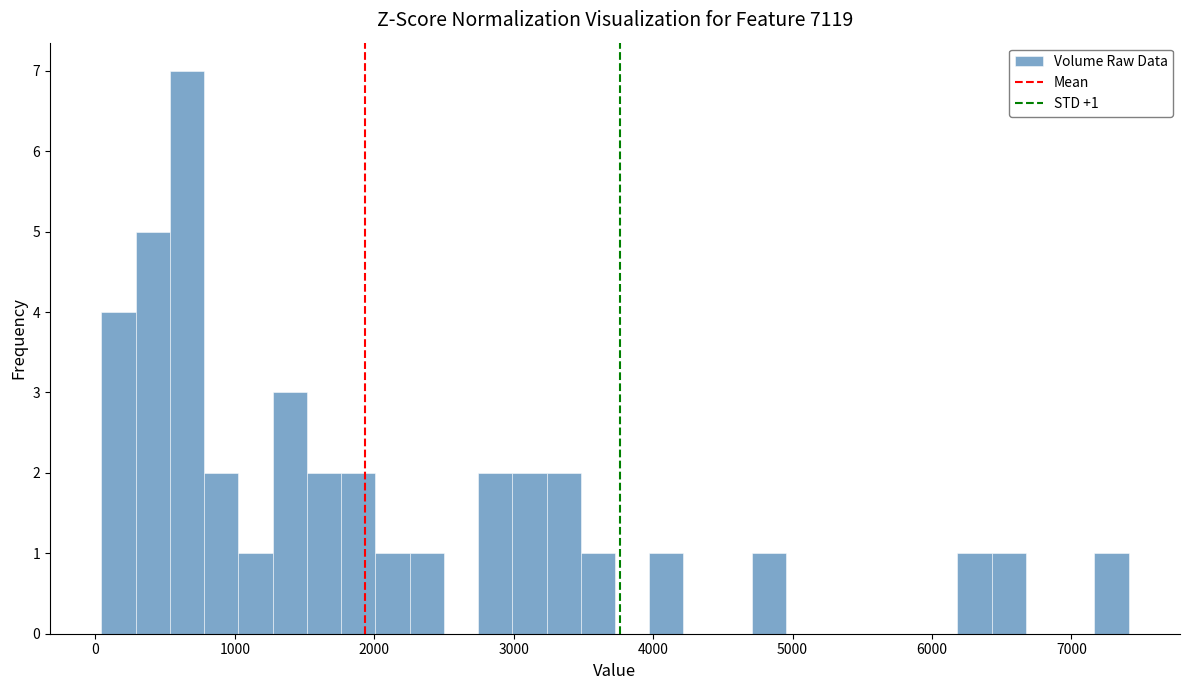

Around what value on the x-axis is the tallest bar? Give the approximate position of its centre, as read against the axis.

700